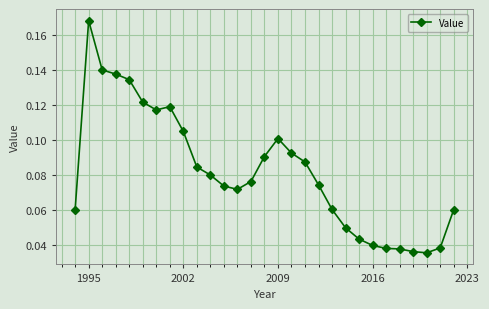

What is the sum of all values?

2.4